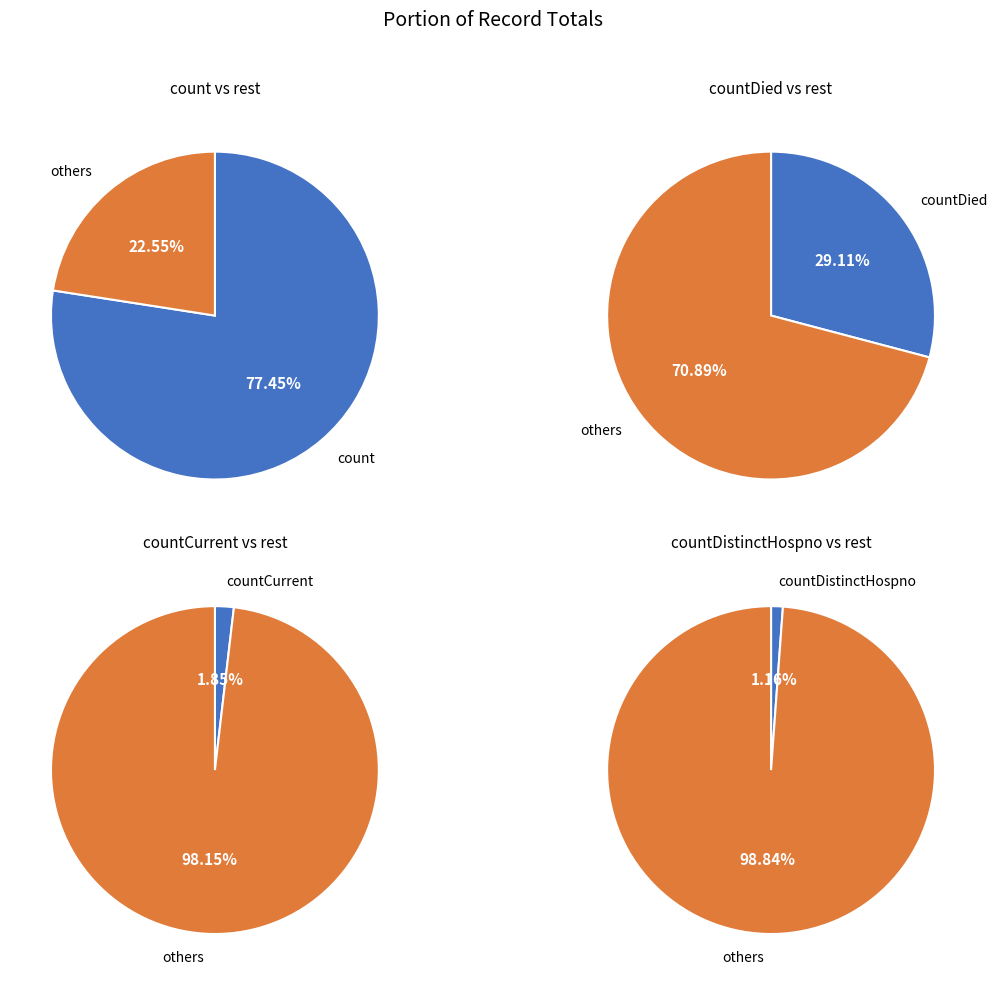

Does count account for over 50% of the chart?

Yes